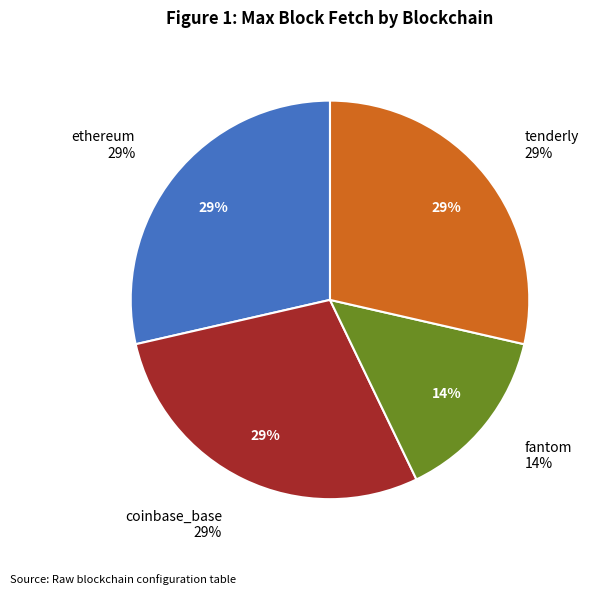

The tenderly slice represents 21% of the pie. True or false?

False